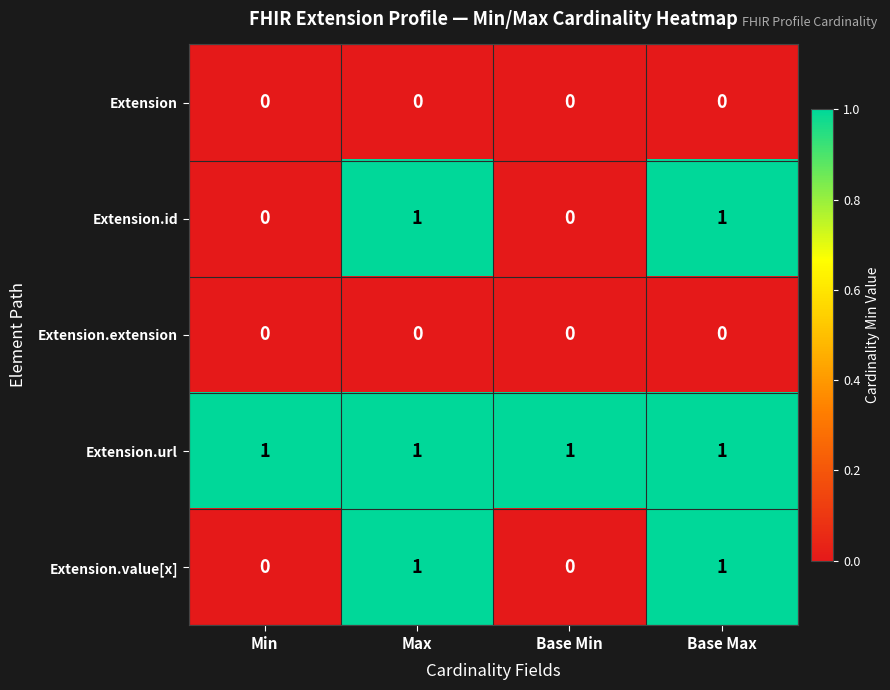

At how many categories does at least one series exceed 0?

4